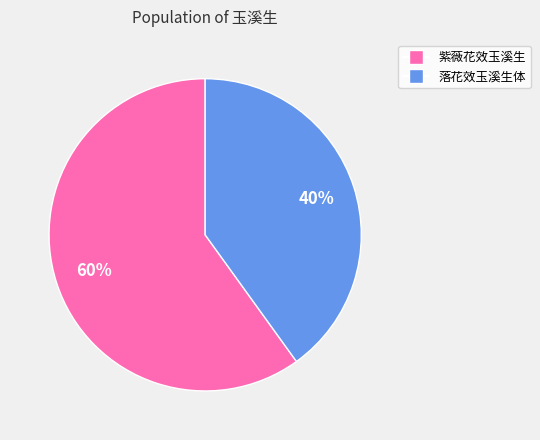

Combined, do 落花效玉溪生体 and 紫薇花效玉溪生 account for over 50%?

Yes